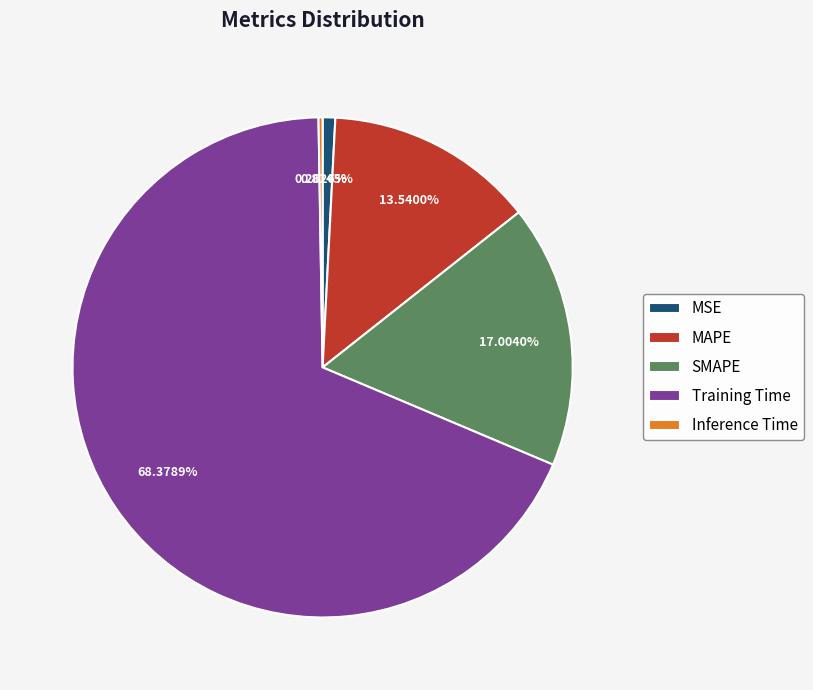

To the nearest percent, what portion does MSE represent?

1%